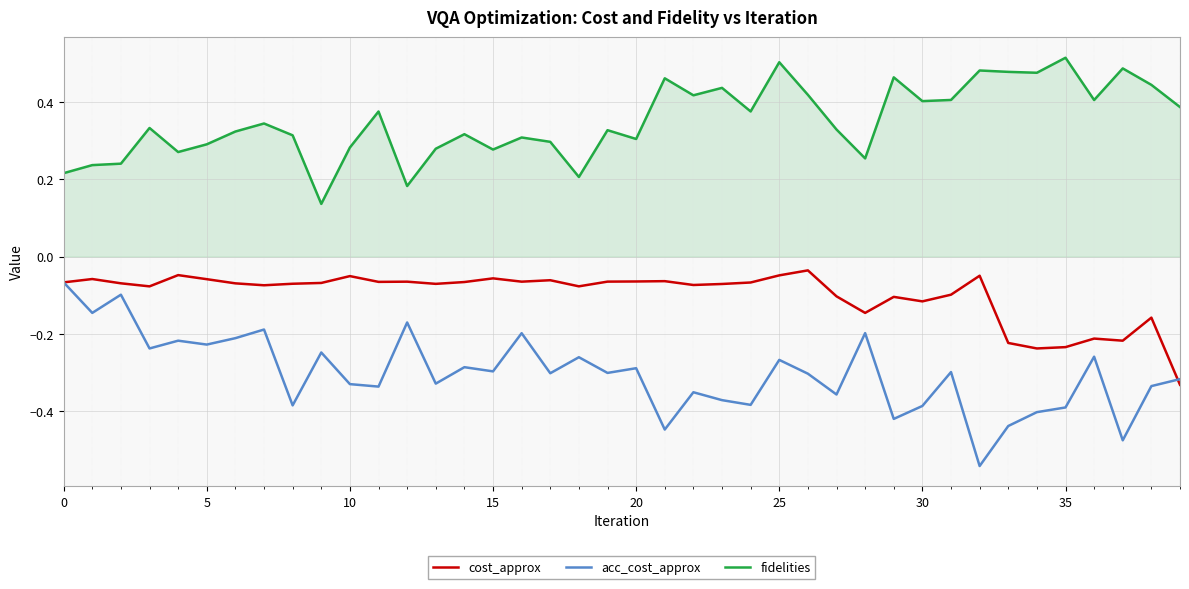

How many lines are shown in the chart?

3